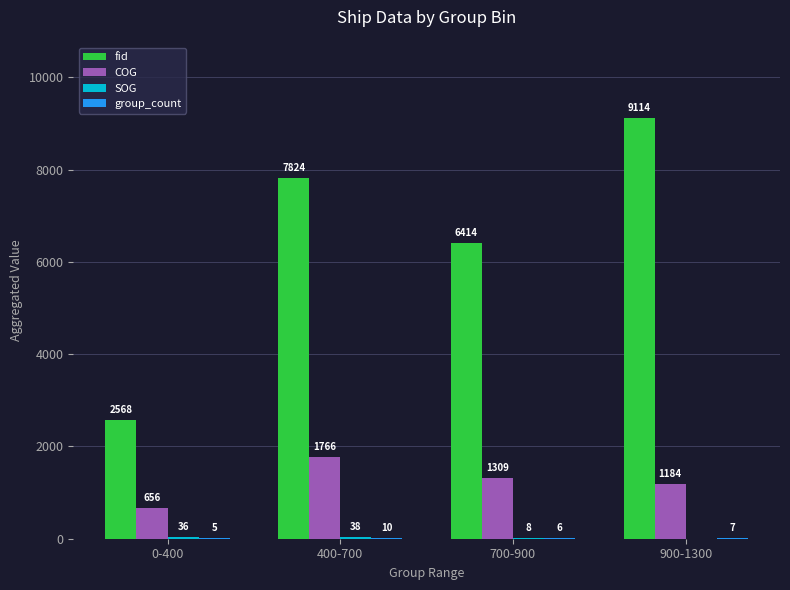

What is the sum of all COG values?

4917.0